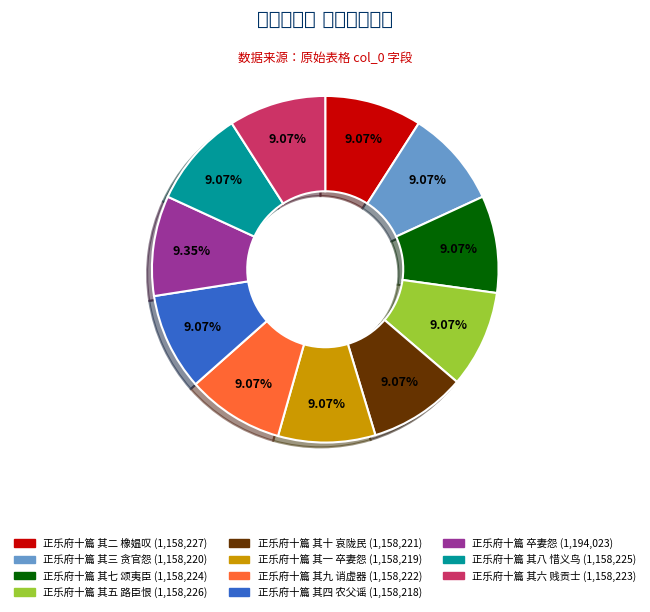

Do 正乐府十篇 其九 诮虚器 and 正乐府十篇 其一 卒妻怨 together represent more than half of the pie?

No